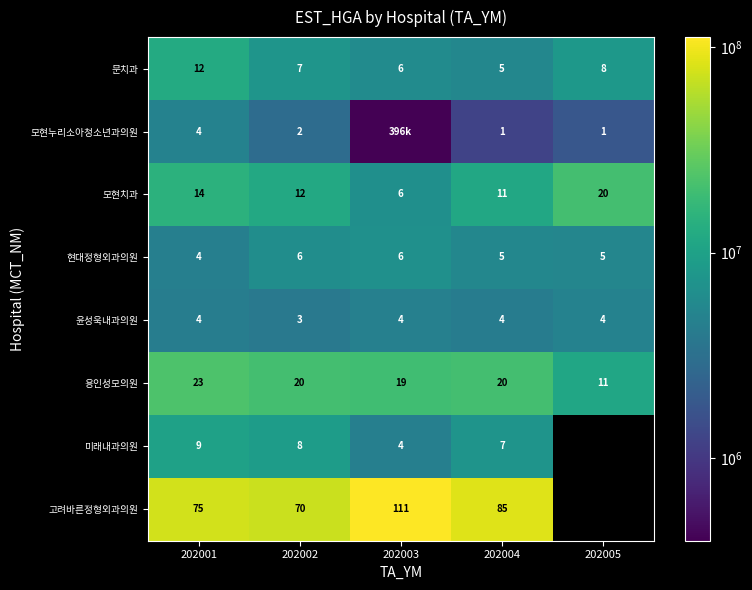

What is the greatest value displayed?

111734058.0